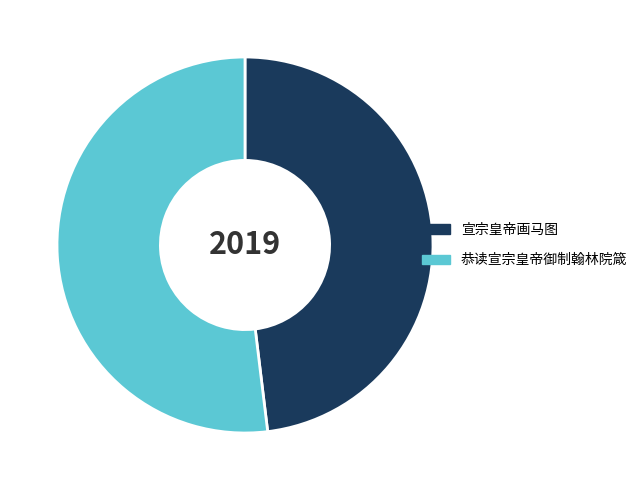

Combined, do 恭读宣宗皇帝御制翰林院箴 and 宣宗皇帝画马图 account for over 50%?

Yes